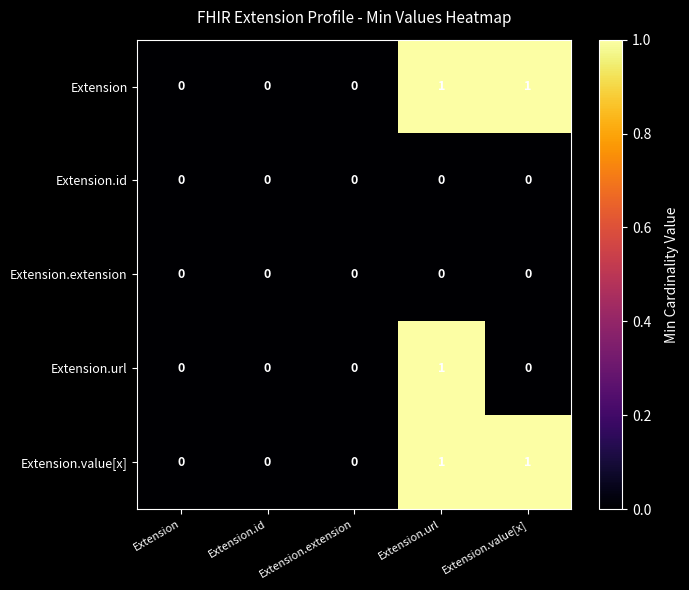

Count the number of categories in the chart.

5